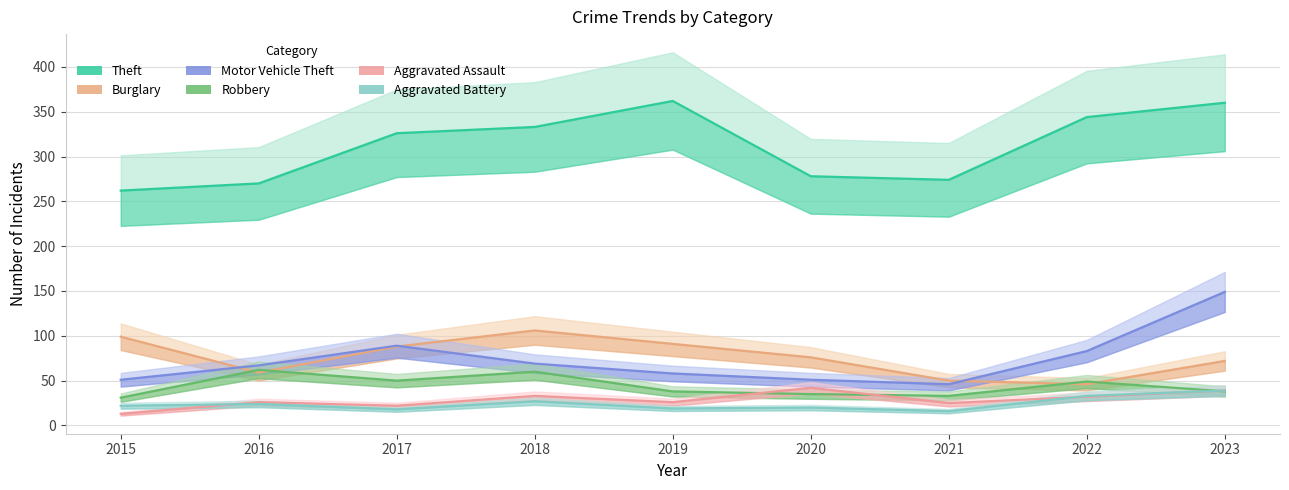

Between 2017 and 2021, which series saw the biggest shift?

Theft